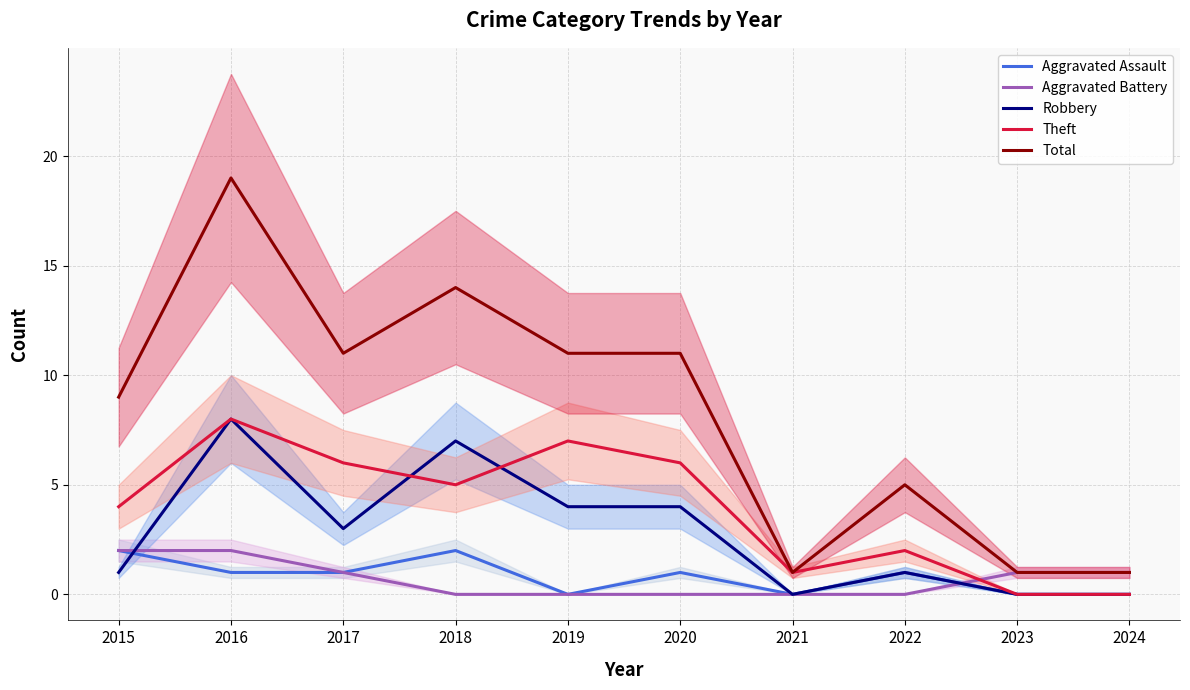

At how many categories does at least one series exceed 0?

10